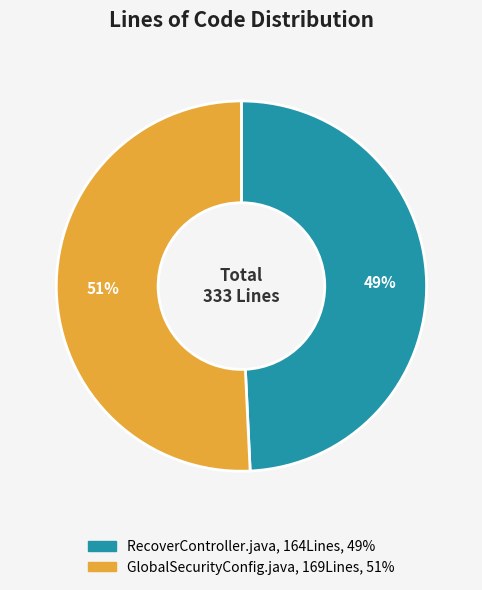

True or false: GlobalSecurityConfig.java accounts for 42% of the total.

False